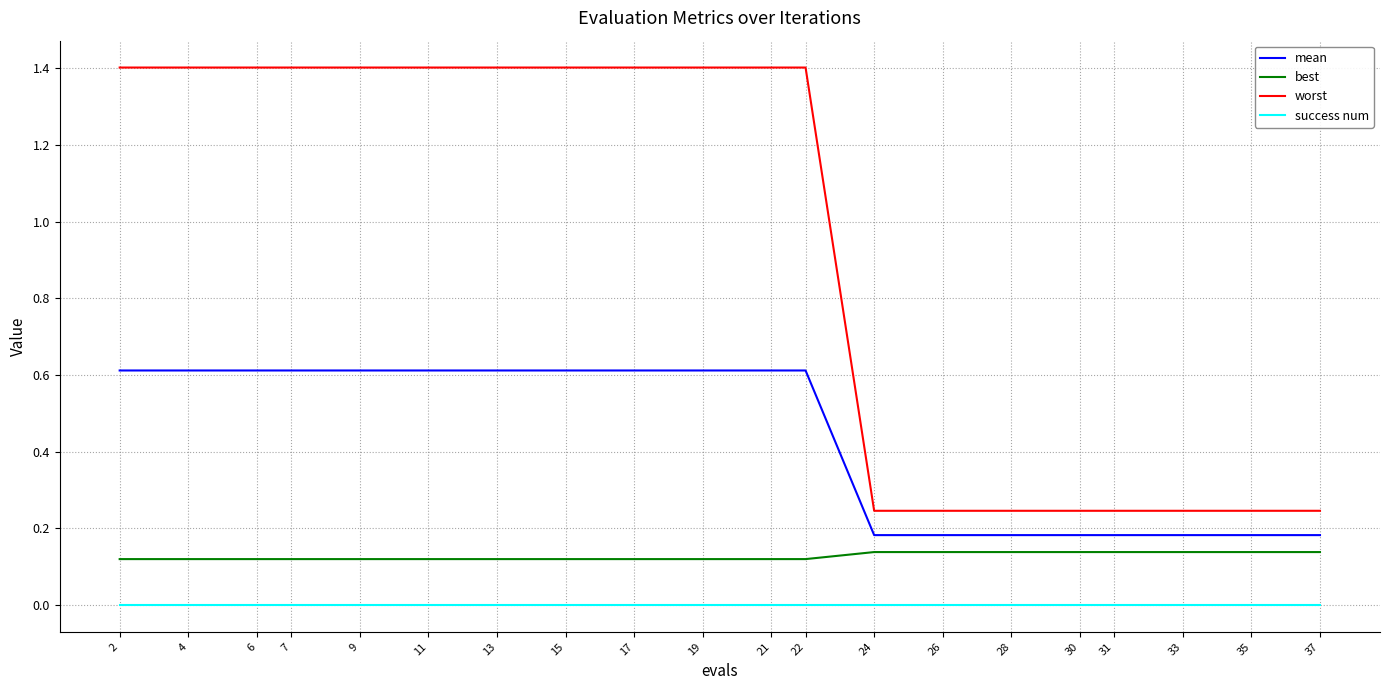

Is it true that mean equals 1.0 at 9?

False